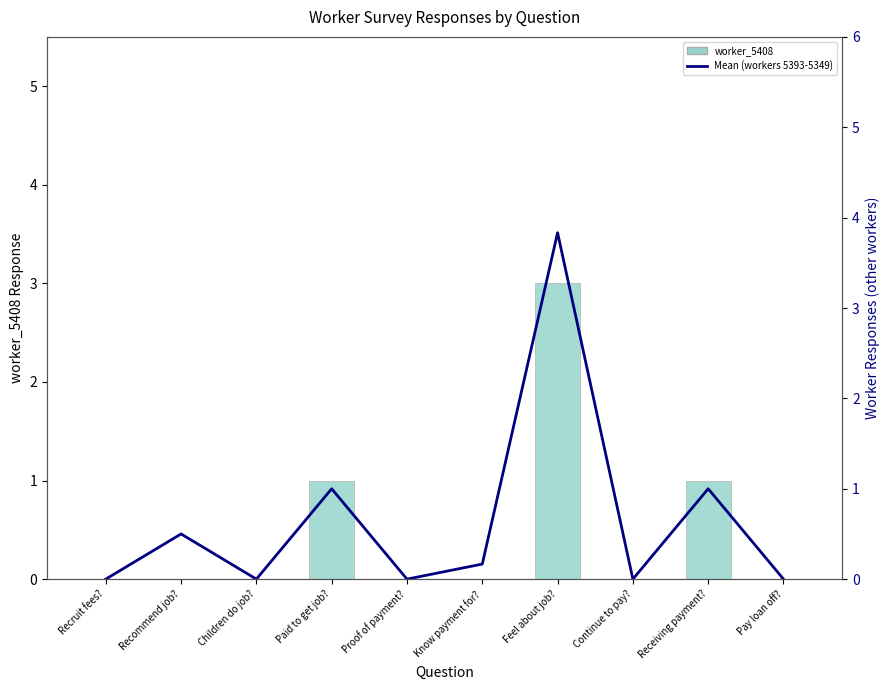

Is the value of Mean (workers 5393-5349) at Receiving payment? greater than the value of worker_5408 at Receiving payment??

No